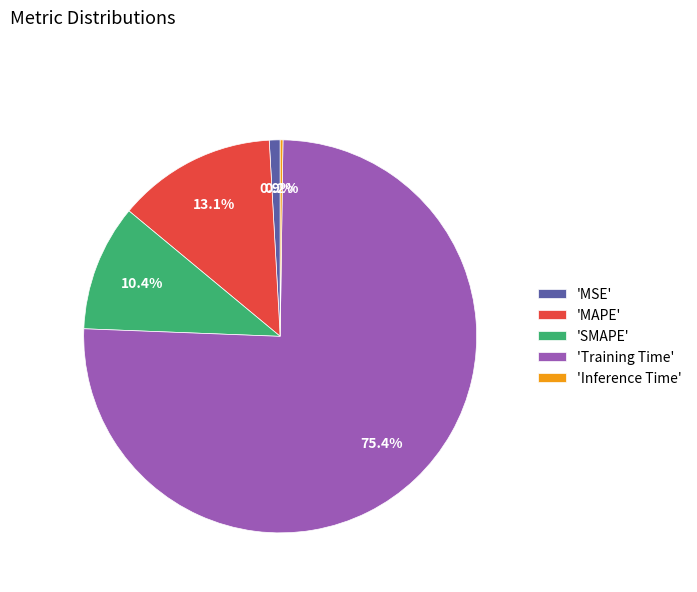

Between 'Training Time' and 'MSE', which is larger?

'Training Time'